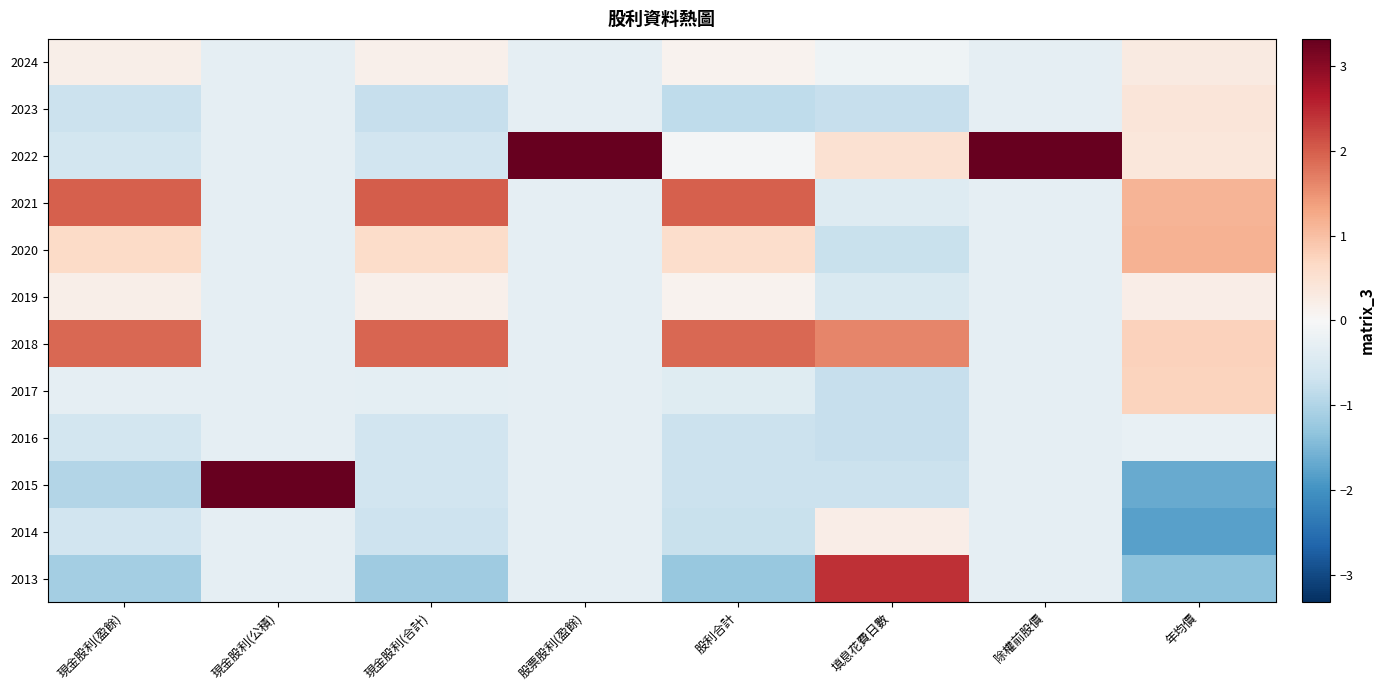

Reading right to left, what are all the values shown in this chart?

2024: 年均價=0.3	除權前股價=-0.3	填息花費日數=-0.1	股利合計=0.1	股票股利(盈餘)=-0.3	現金股利(合計)=0.2	現金股利(公積)=-0.3	現金股利(盈餘)=0.2
2023: 年均價=0.4	除權前股價=-0.3	填息花費日數=-0.8	股利合計=-0.8	股票股利(盈餘)=-0.3	現金股利(合計)=-0.8	現金股利(公積)=-0.3	現金股利(盈餘)=-0.7
2022: 年均價=0.4	除權前股價=3.3	填息花費日數=0.5	股利合計=-0.1	股票股利(盈餘)=3.3	現金股利(合計)=-0.6	現金股利(公積)=-0.3	現金股利(盈餘)=-0.6
2021: 年均價=1.1	除權前股價=-0.3	填息花費日數=-0.4	股利合計=2.0	股票股利(盈餘)=-0.3	現金股利(合計)=2.0	現金股利(公積)=-0.3	現金股利(盈餘)=2.0
2020: 年均價=1.1	除權前股價=-0.3	填息花費日數=-0.7	股利合計=0.6	股票股利(盈餘)=-0.3	現金股利(合計)=0.6	現金股利(公積)=-0.3	現金股利(盈餘)=0.6
2019: 年均價=0.2	除權前股價=-0.3	填息花費日數=-0.5	股利合計=0.1	股票股利(盈餘)=-0.3	現金股利(合計)=0.2	現金股利(公積)=-0.3	現金股利(盈餘)=0.2
2018: 年均價=0.8	除權前股價=-0.3	填息花費日數=1.6	股利合計=1.9	股票股利(盈餘)=-0.3	現金股利(合計)=1.9	現金股利(公積)=-0.3	現金股利(盈餘)=1.9
2017: 年均價=0.7	除權前股價=-0.3	填息花費日數=-0.8	股利合計=-0.4	股票股利(盈餘)=-0.3	現金股利(合計)=-0.3	現金股利(公積)=-0.3	現金股利(盈餘)=-0.3
2016: 年均價=-0.2	除權前股價=-0.3	填息花費日數=-0.8	股利合計=-0.7	股票股利(盈餘)=-0.3	現金股利(合計)=-0.6	現金股利(公積)=-0.3	現金股利(盈餘)=-0.6
2015: 年均價=-1.7	除權前股價=-0.3	填息花費日數=-0.7	股利合計=-0.7	股票股利(盈餘)=-0.3	現金股利(合計)=-0.6	現金股利(公積)=3.3	現金股利(盈餘)=-1.0
2014: 年均價=-1.8	除權前股價=-0.3	填息花費日數=0.2	股利合計=-0.7	股票股利(盈餘)=-0.3	現金股利(合計)=-0.7	現金股利(公積)=-0.3	現金股利(盈餘)=-0.6
2013: 年均價=-1.3	除權前股價=-0.3	填息花費日數=2.4	股利合計=-1.3	股票股利(盈餘)=-0.3	現金股利(合計)=-1.2	現金股利(公積)=-0.3	現金股利(盈餘)=-1.1